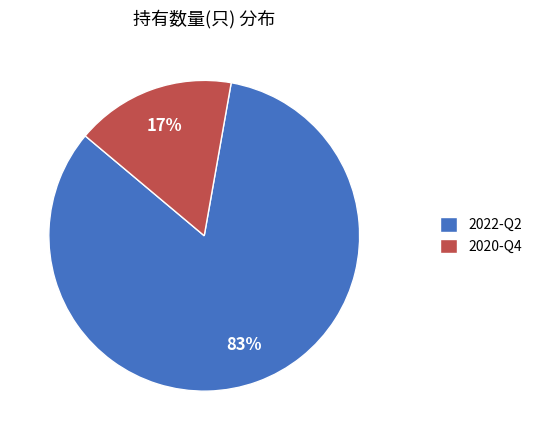

Is 2022-Q2 the majority of the pie?

Yes